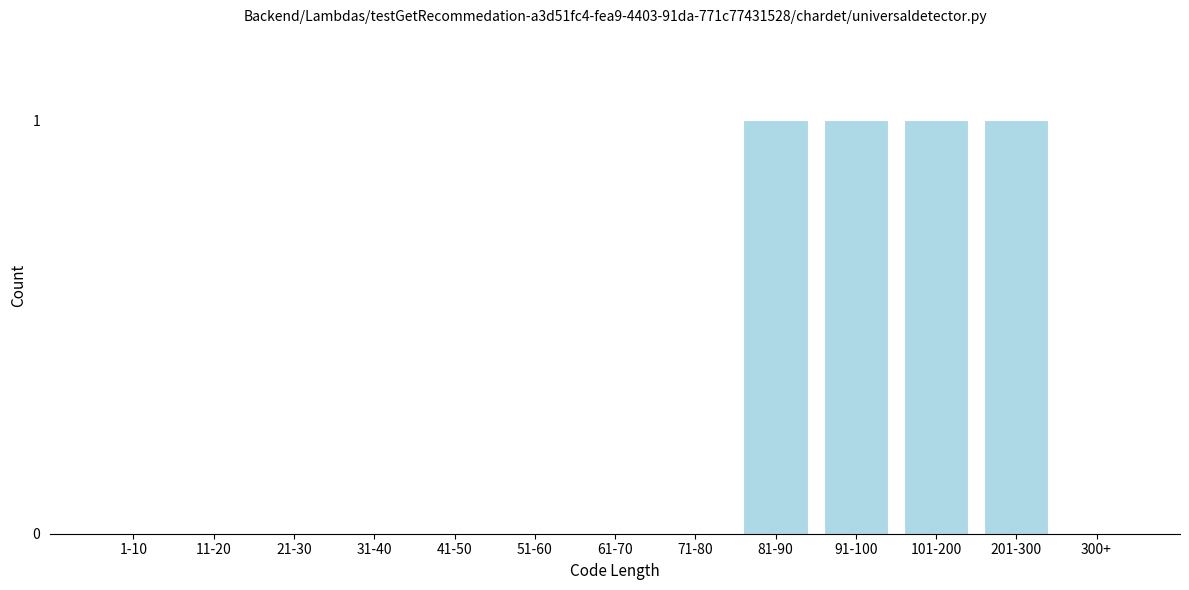

Reading left to right, what are all the values shown in this chart?

1-10=0	11-20=0	21-30=0	31-40=0	41-50=0	51-60=0	61-70=0	71-80=0	81-90=1	91-100=1	101-200=1	201-300=1	300+=0